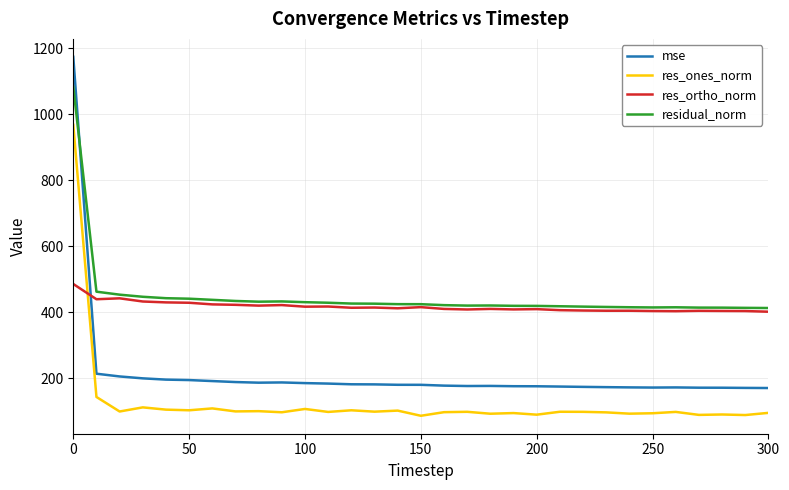

How many values in the mse series exceed 180?

16